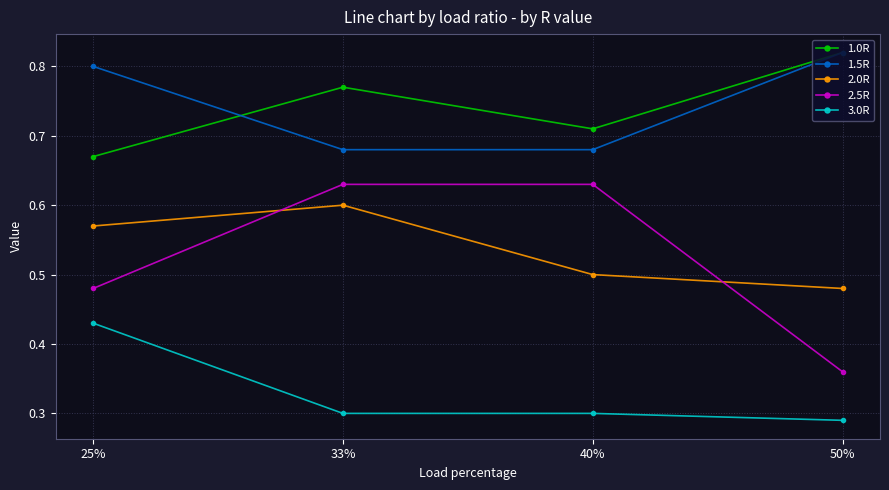

Is it true that 1.0R equals 0.4 at 50%?

False